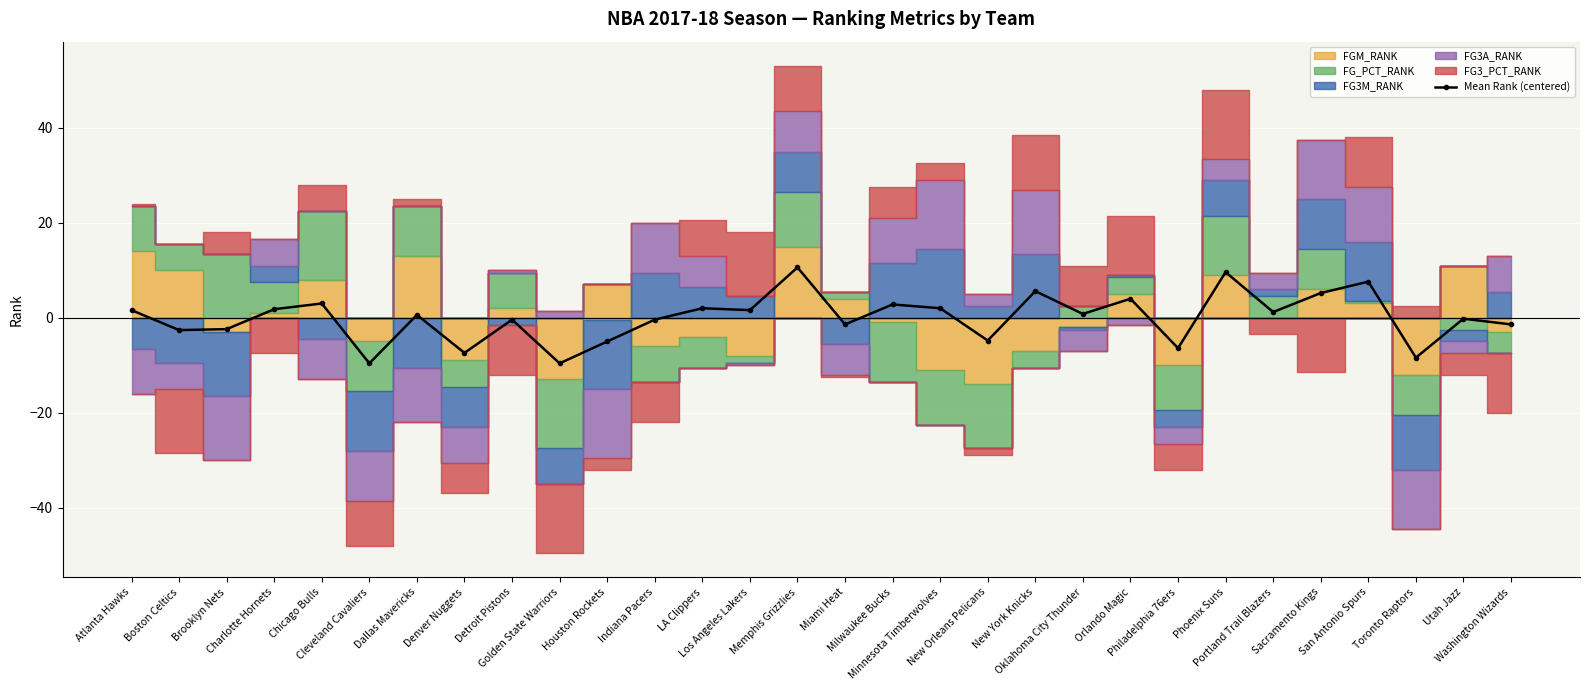

What is the label of the 29th point from the left?

Utah Jazz